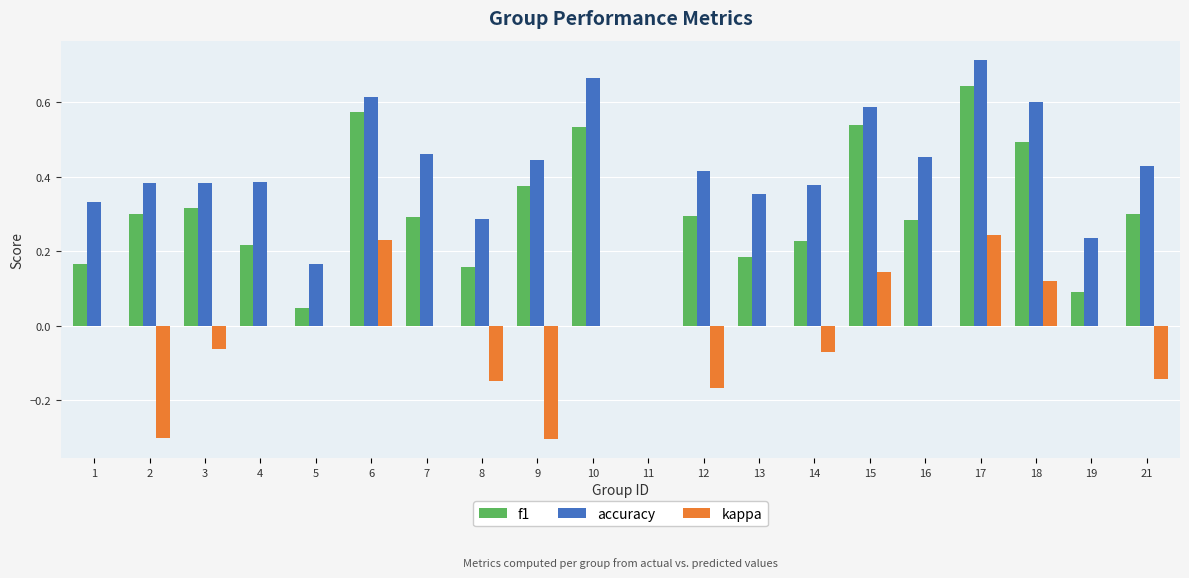

The accuracy series shows 0.3 at 1. True or false?

True